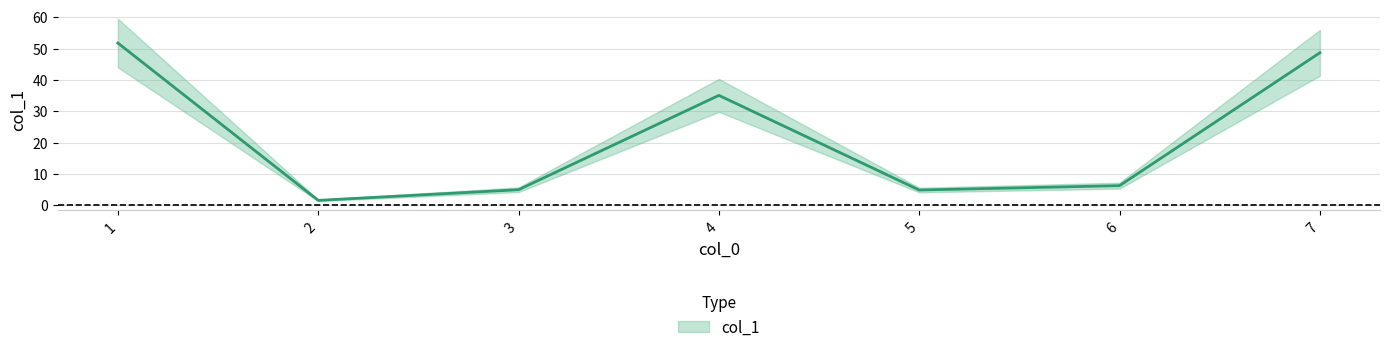

How many lines are shown in the chart?

1